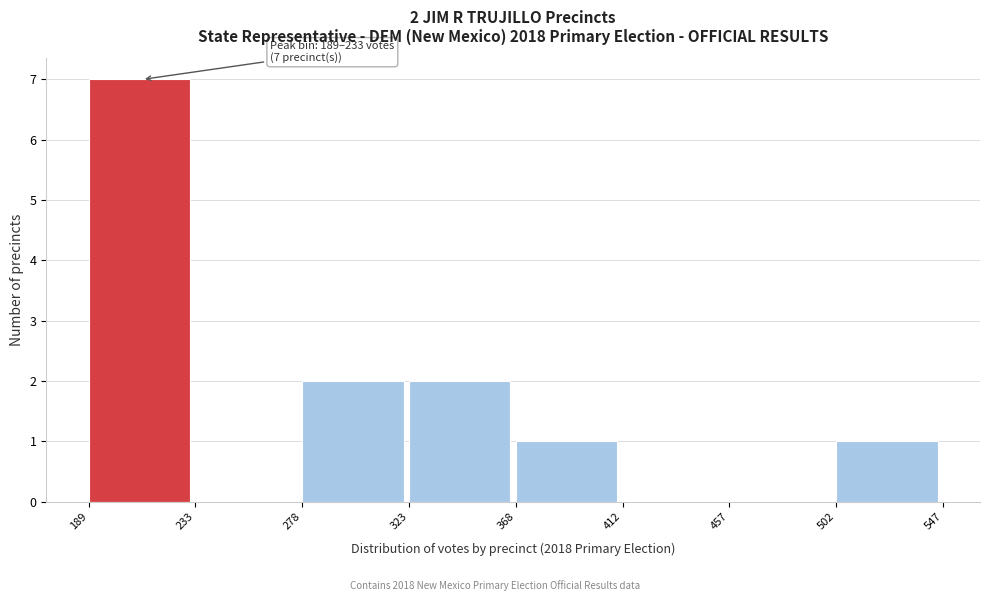

Which range on the x-axis has the tallest bar?

189 to 233